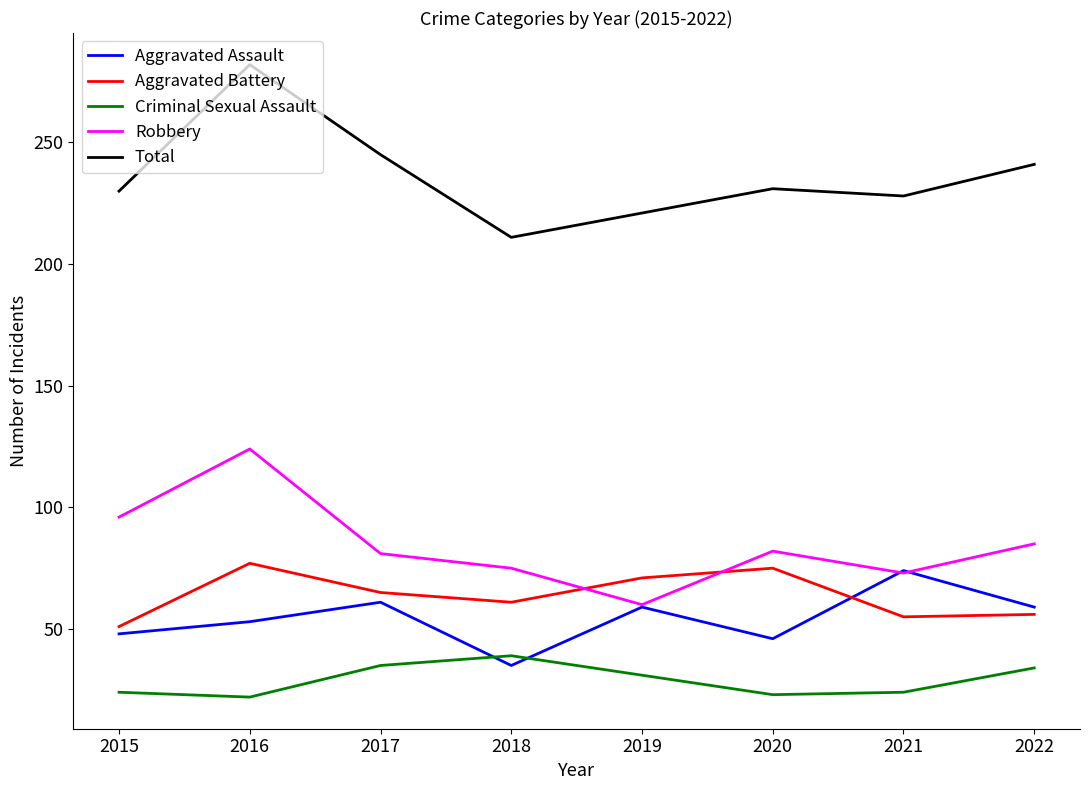

At which category is the sum across all series the highest?

2016